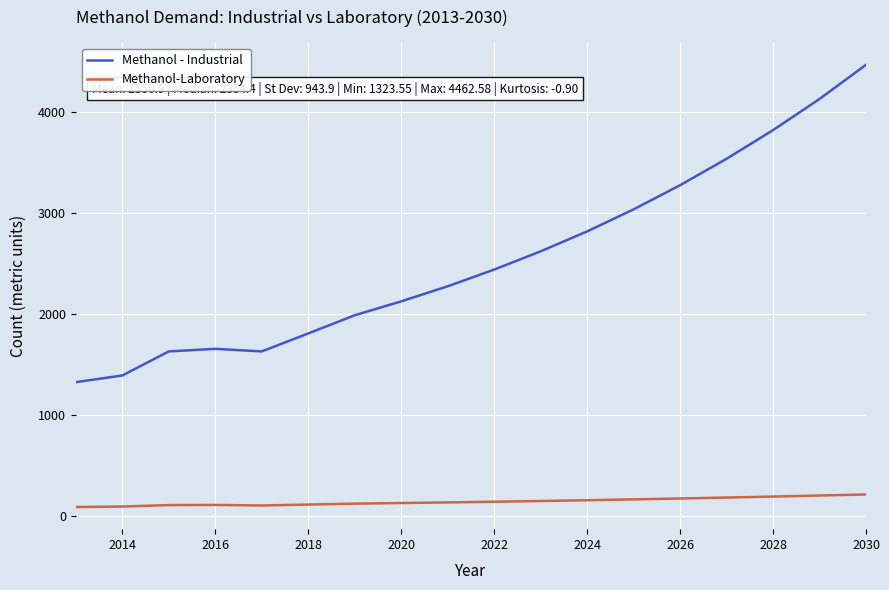

Which series has the largest range (max minus min)?

Methanol - Industrial